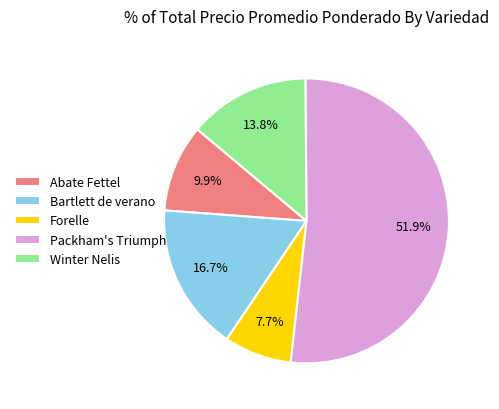

Does any single category account for the majority?

Yes